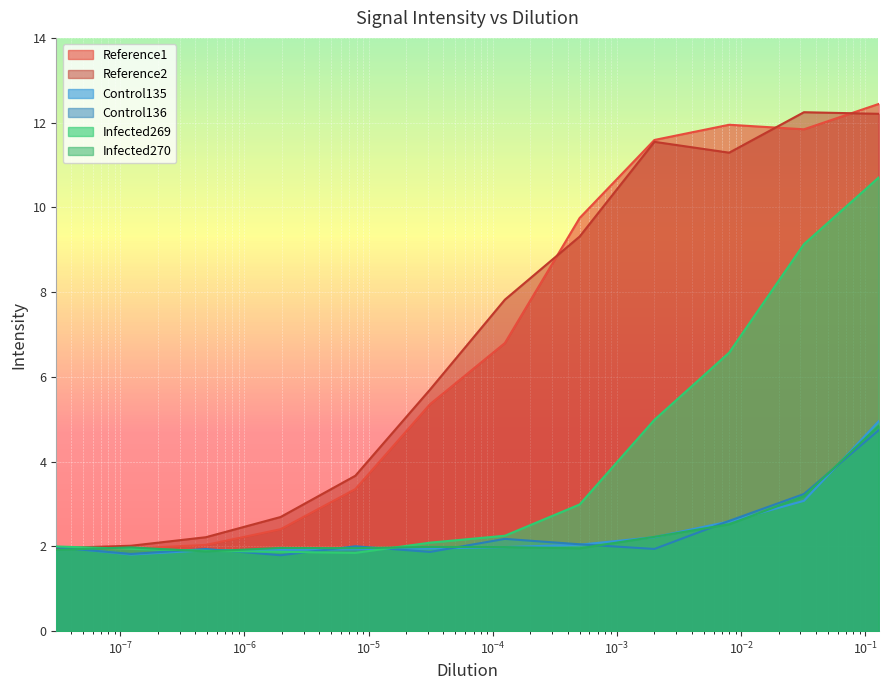

At which category does Infected270 reach its first local valley?

$\mathdefault{10^{-5}}$